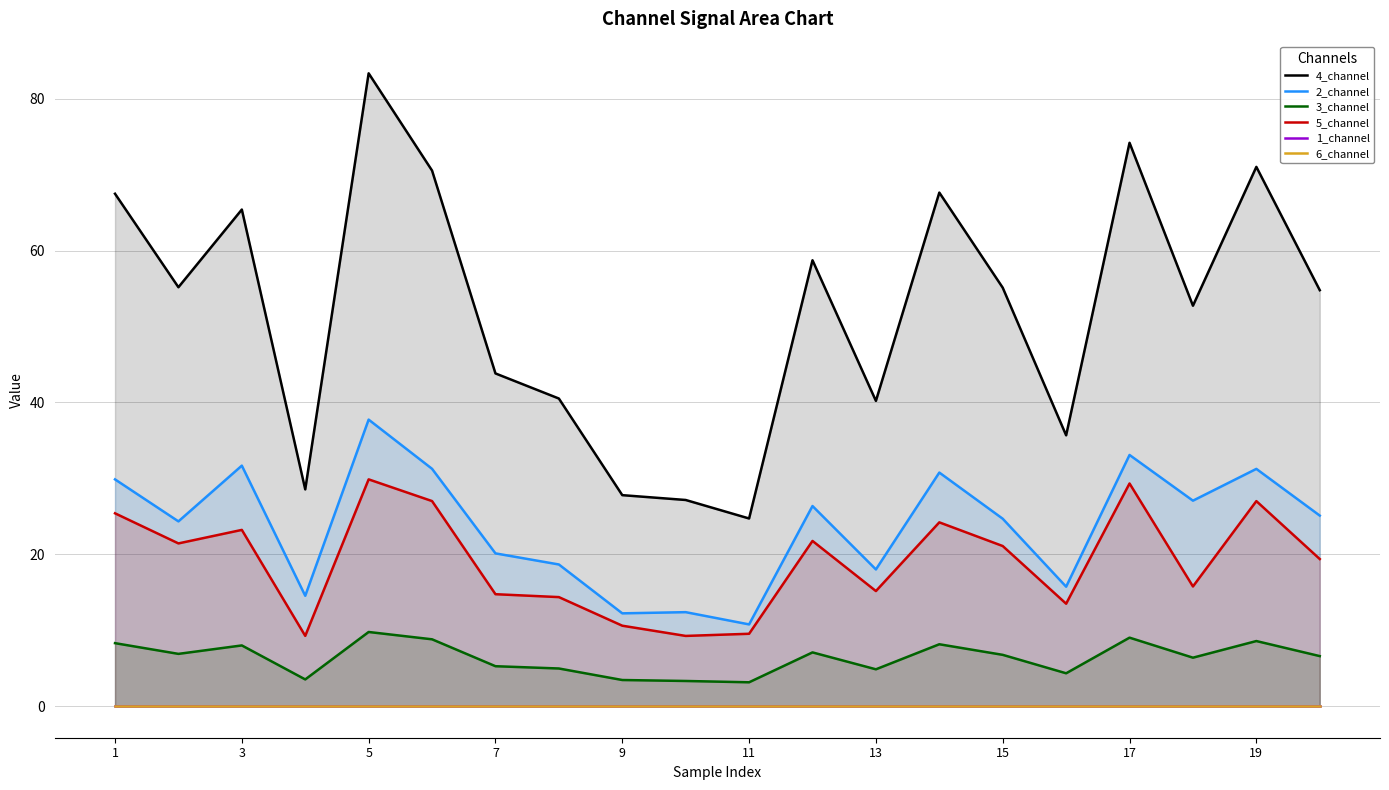

Is the value of 3_channel at 11 greater than the value of 2_channel at 9?

No